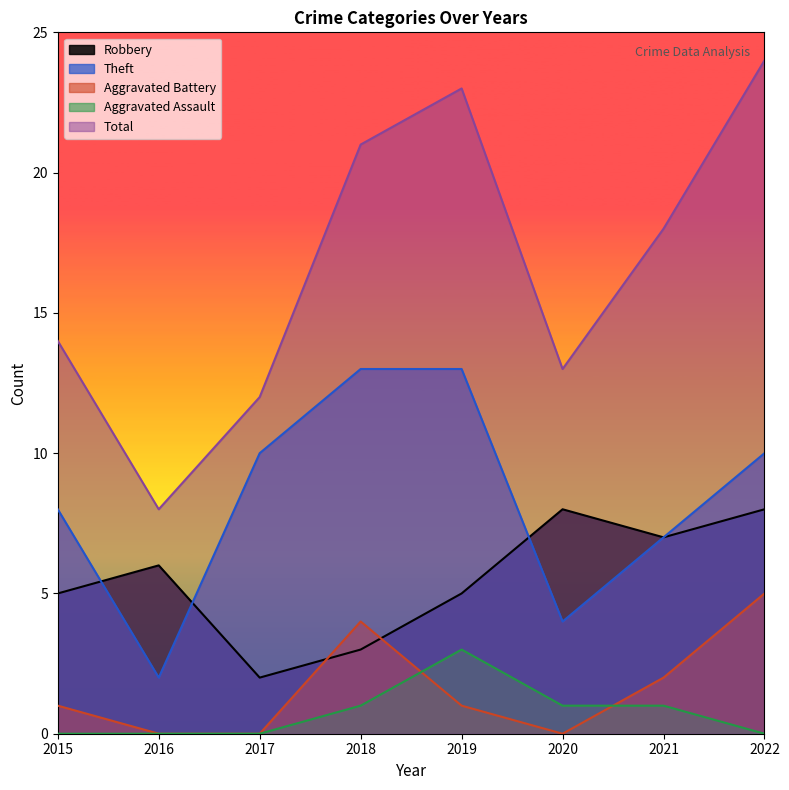

Reading left to right, extract all data points from this chart.

Robbery: 5	6	2	3	5	8	7	8
Theft: 8	2	10	13	13	4	7	10
Aggravated Battery: 1	0	0	4	1	0	2	5
Aggravated Assault: 0	0	0	1	3	1	1	0
Total: 14	8	12	21	23	13	18	24